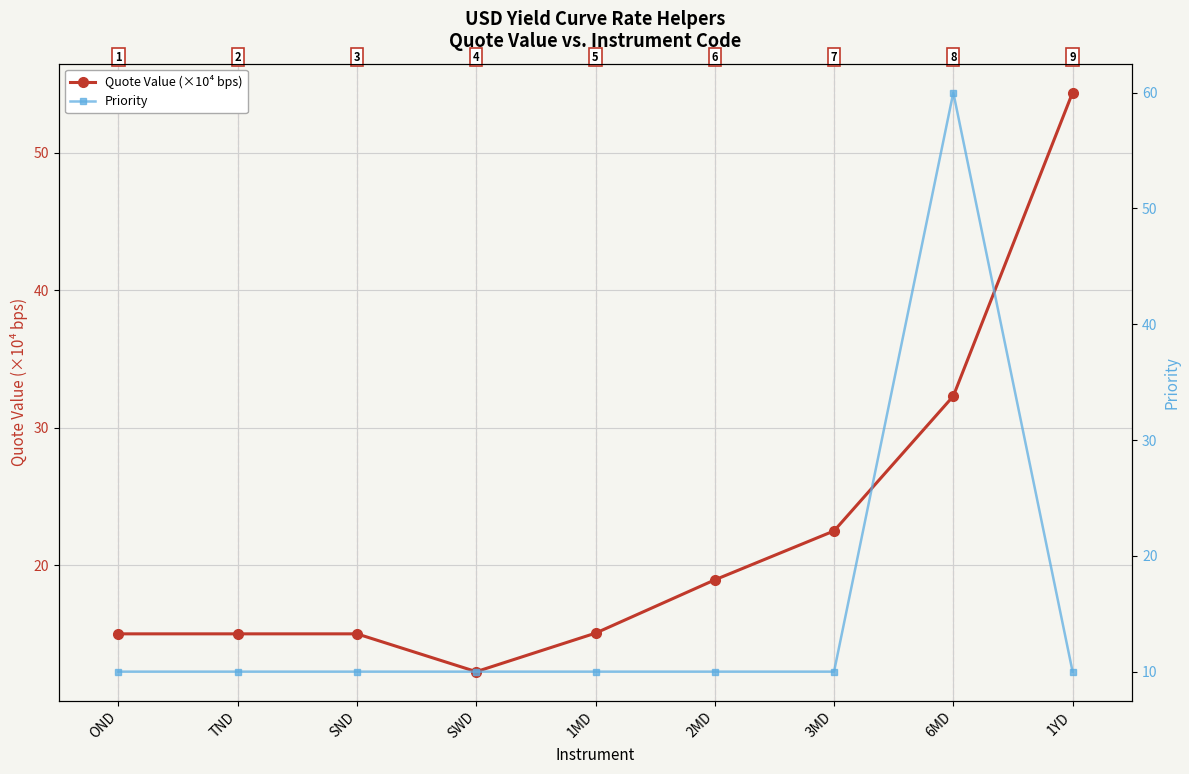

True or false: Quote Value (×10⁴ bps) has a value of 5.4 at OND.

False